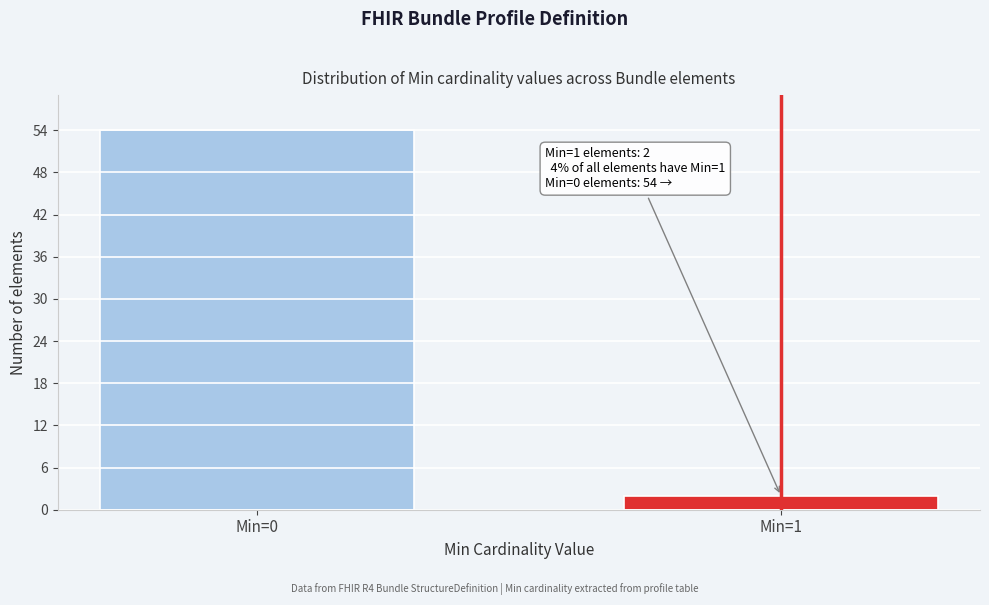

Reading right to left, extract all data points from this chart.

Min=1=2	Min=0=54